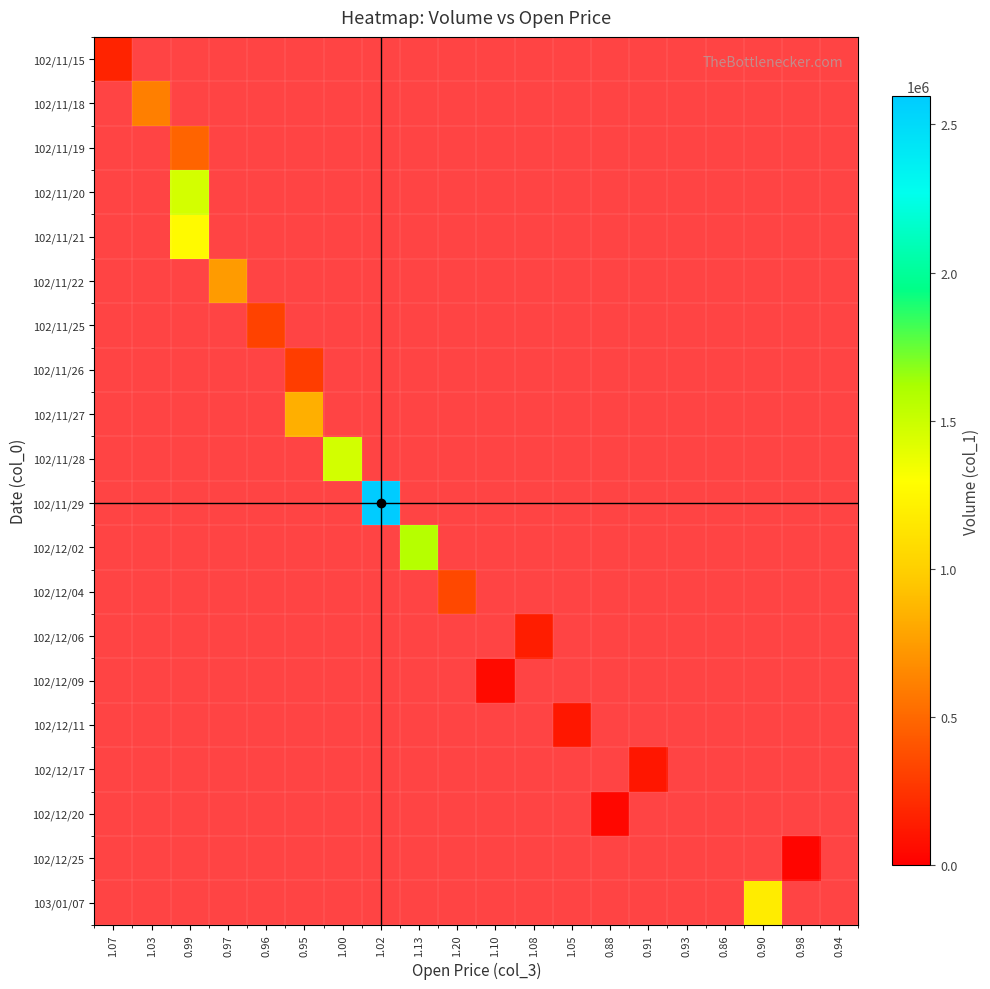

How many distinct data groups are displayed?

20